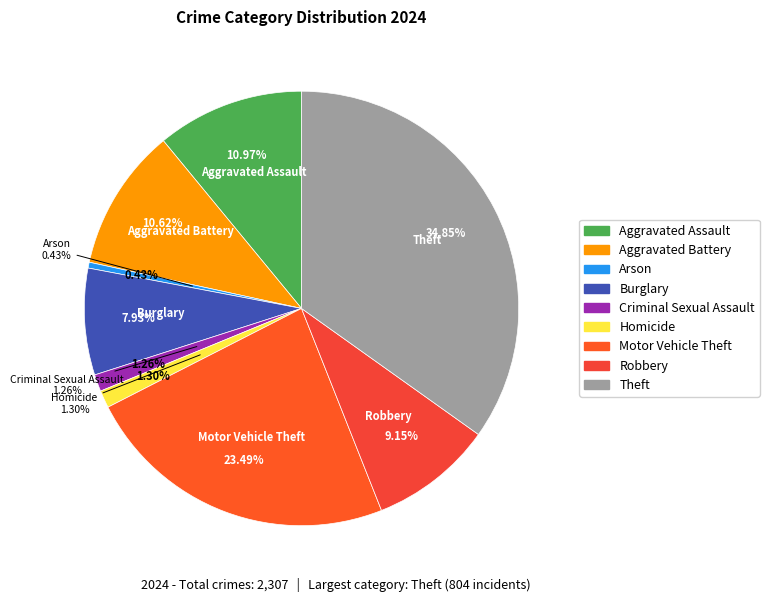

Is there any slice that represents more than half of the pie?

No